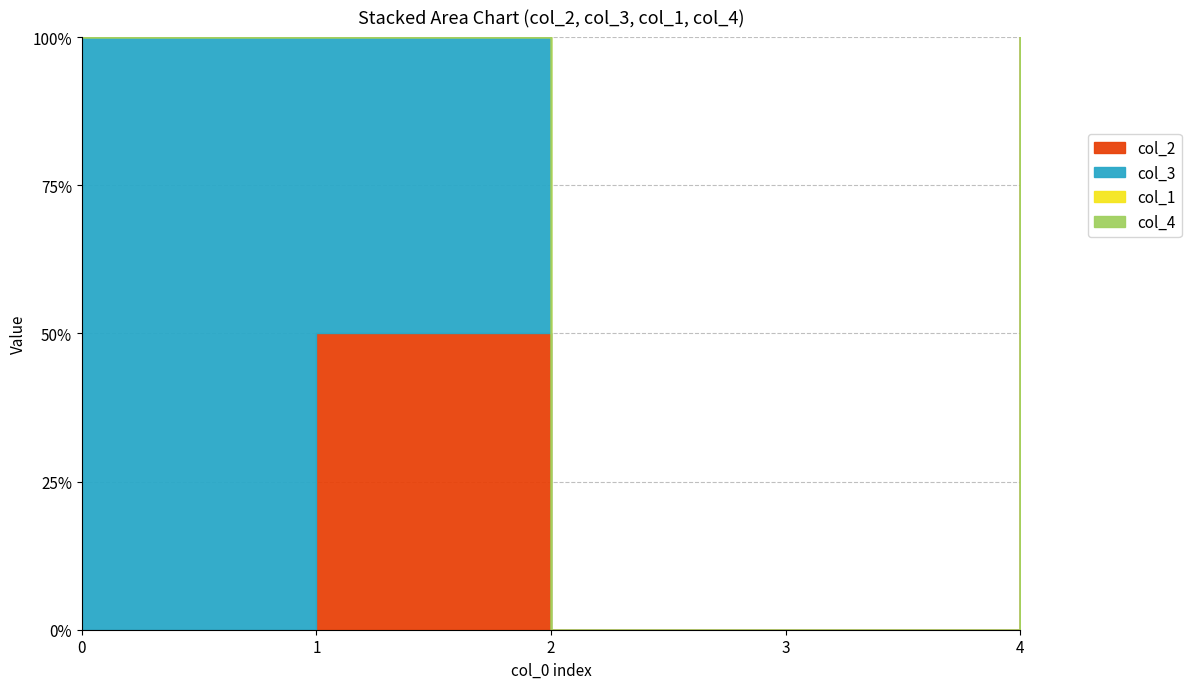

At how many categories does at least one series exceed 0?

3